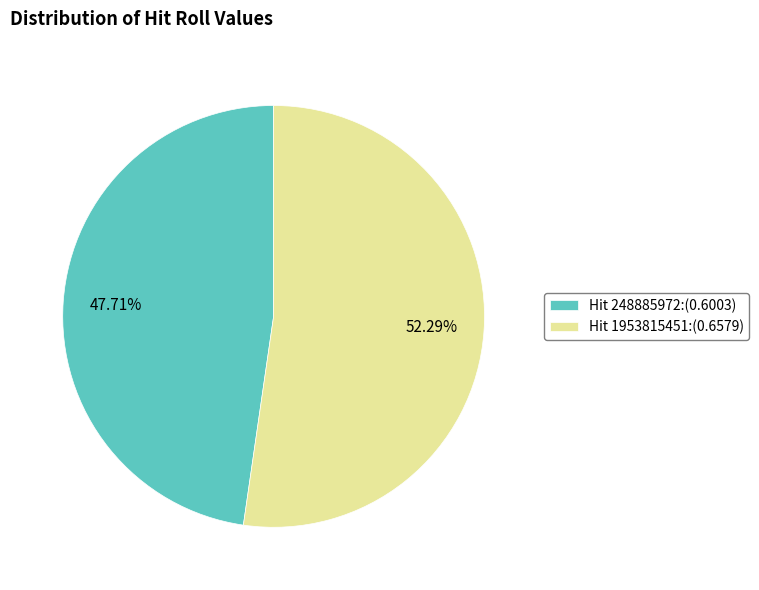

Does any single category account for the majority?

Yes